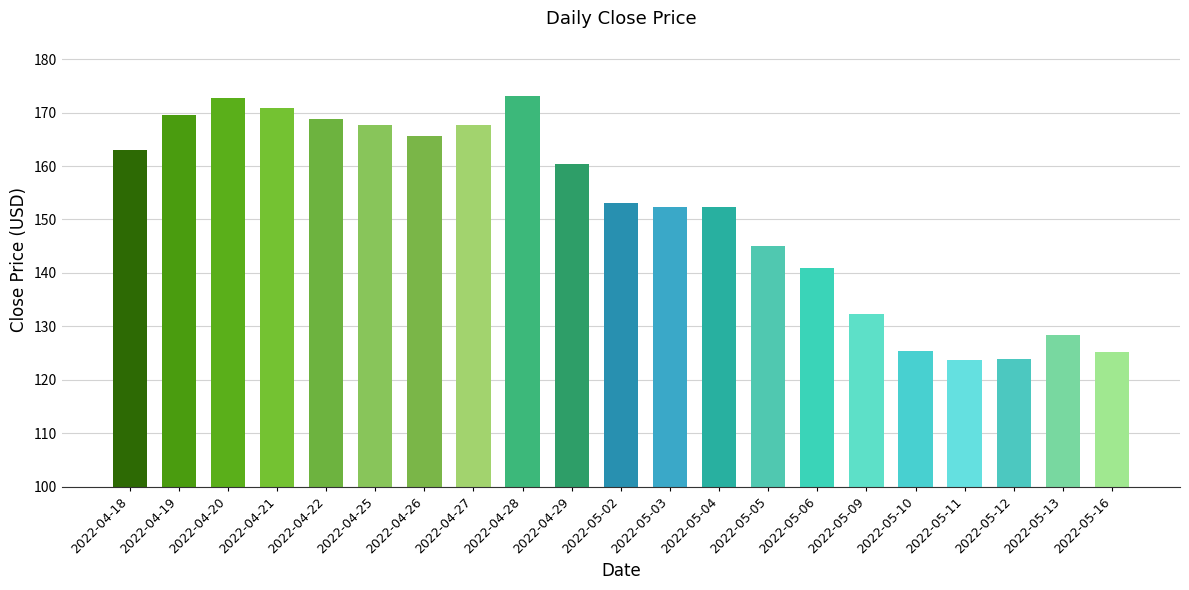

What is the maximum value shown in the chart?

173.0